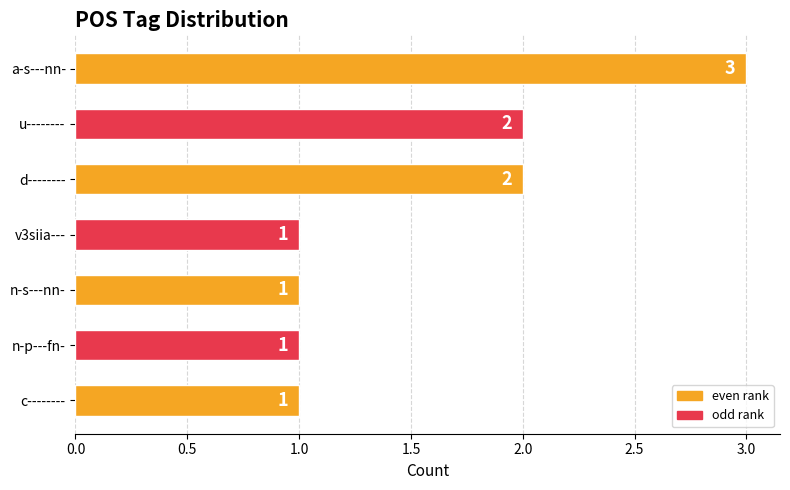

Reading bottom to top, extract all data points from this chart.

1	1	1	1	2	2	3